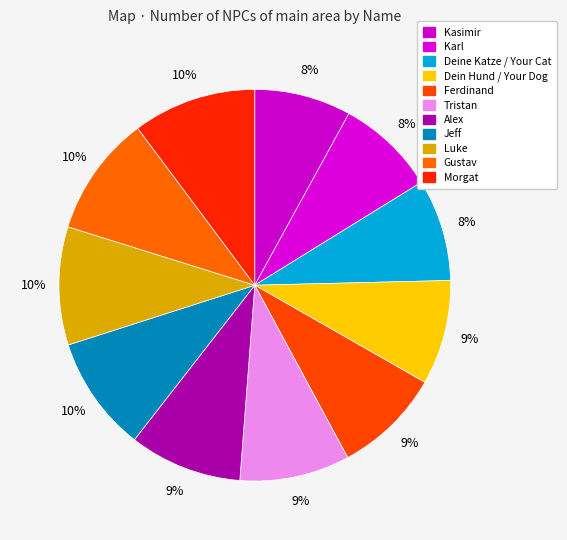

How many segments does this pie chart have?

11